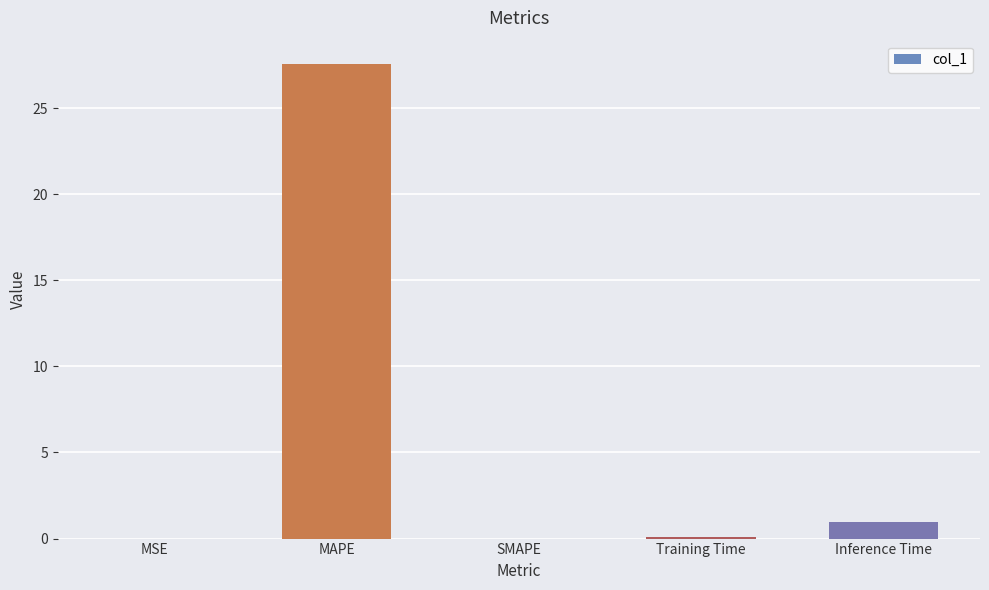

What is the sum of all values?

28.6